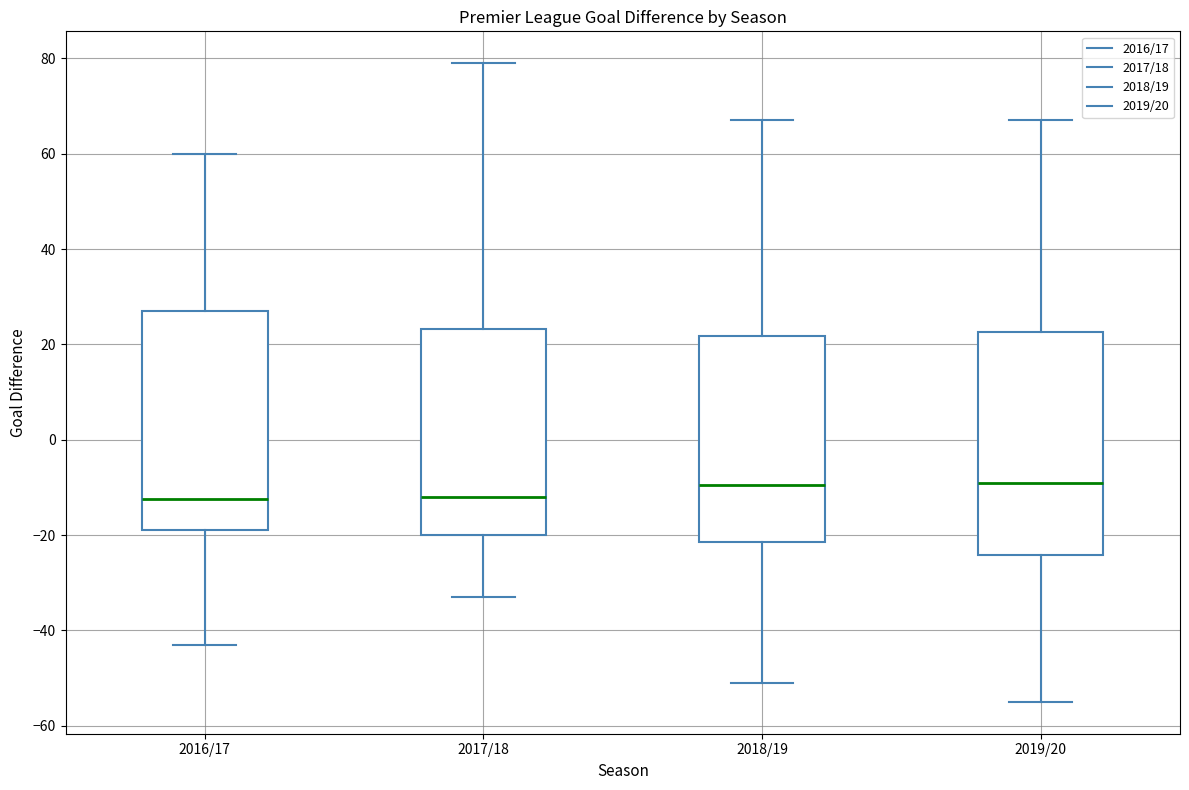

Where does the median line of the box for 2017/18 sit on the y-axis? The values are not printed on the chart, so give them approximately, as read against the axis.

-12